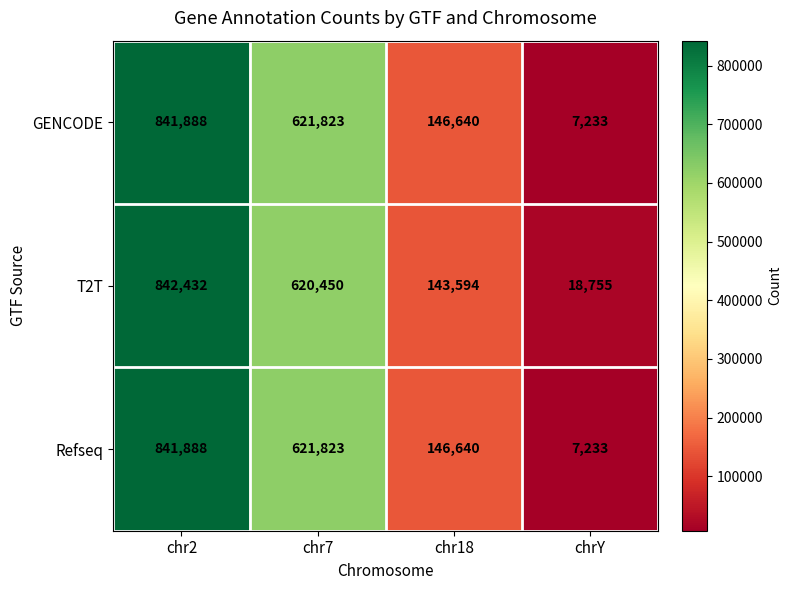

Reading left to right, transcribe all the data shown in this chart.

GENCODE: chr2=841888	chr7=621823	chr18=146640	chrY=7233
T2T: chr2=842432	chr7=620450	chr18=143594	chrY=18755
Refseq: chr2=841888	chr7=621823	chr18=146640	chrY=7233